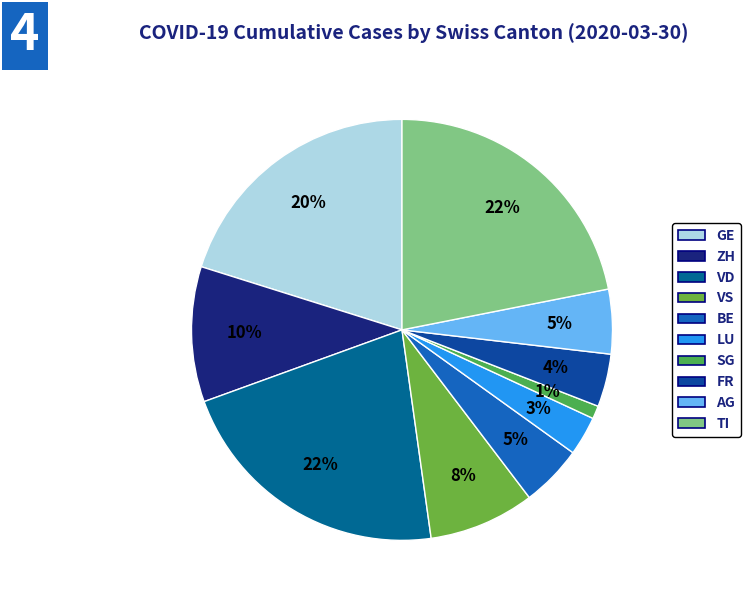

How many slices are in this pie chart?

10